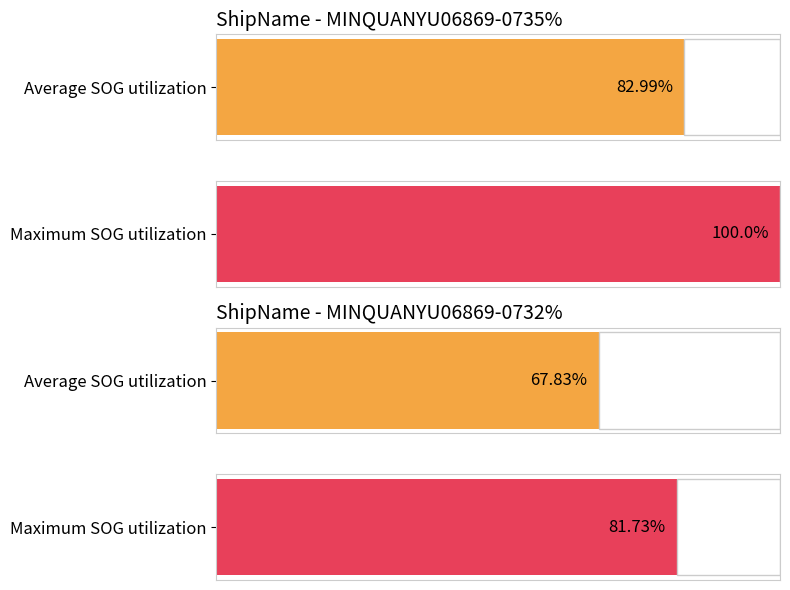

Which series has the largest total across all categories?

Max SOG